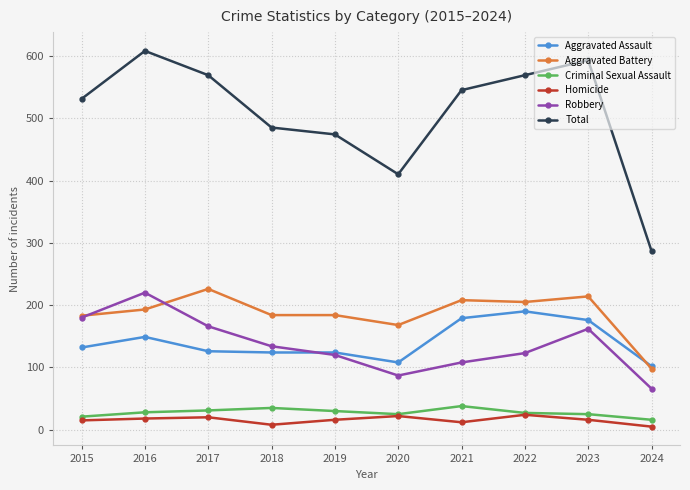

What is the spread (max minus min) of values at 2015?

516